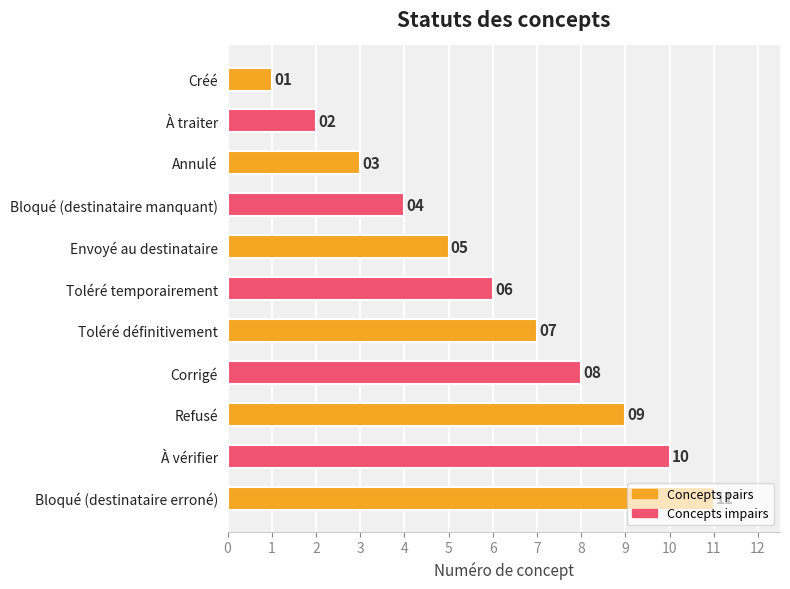

True or false: the data shows 8 at Corrigé.

True